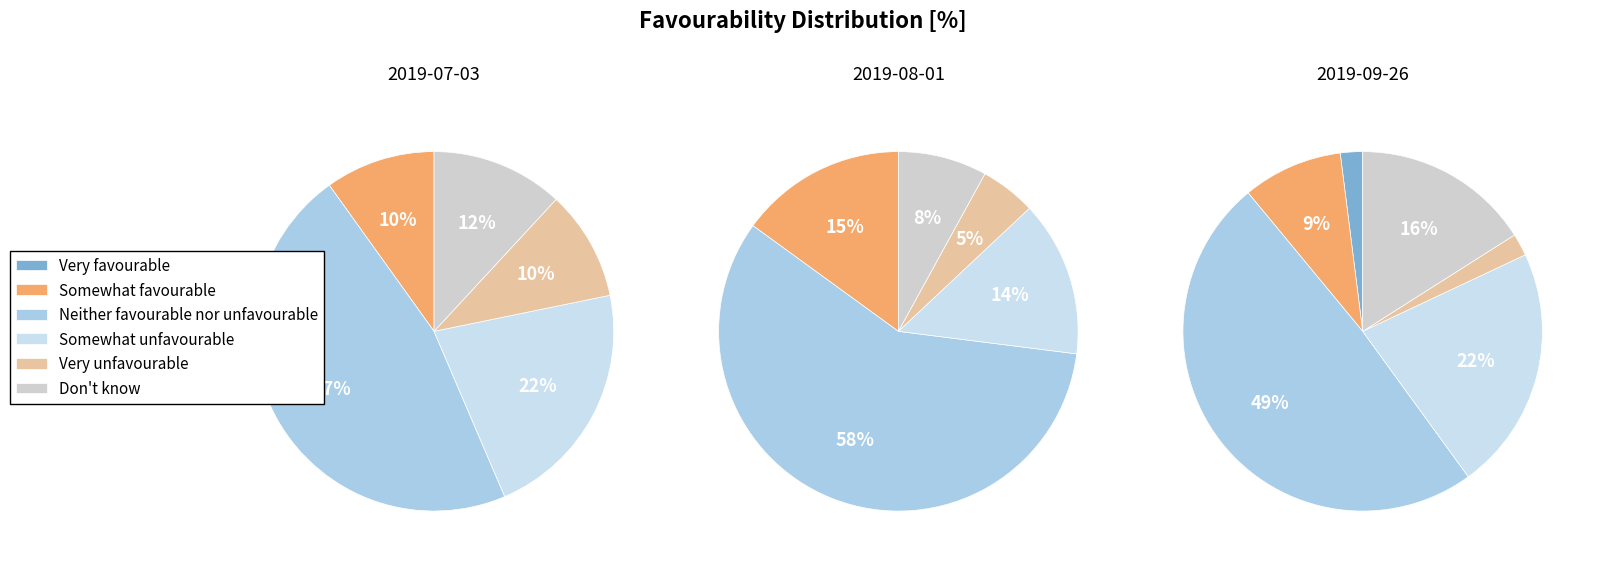

What portion of the pie excludes Don't know?

92.0%